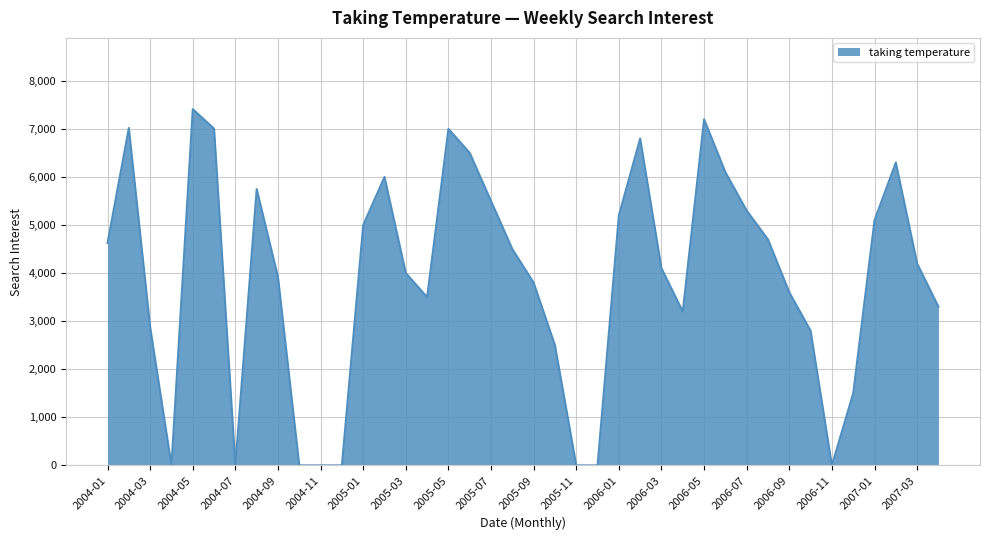

What is the difference between the maximum and minimum values?

7411.4